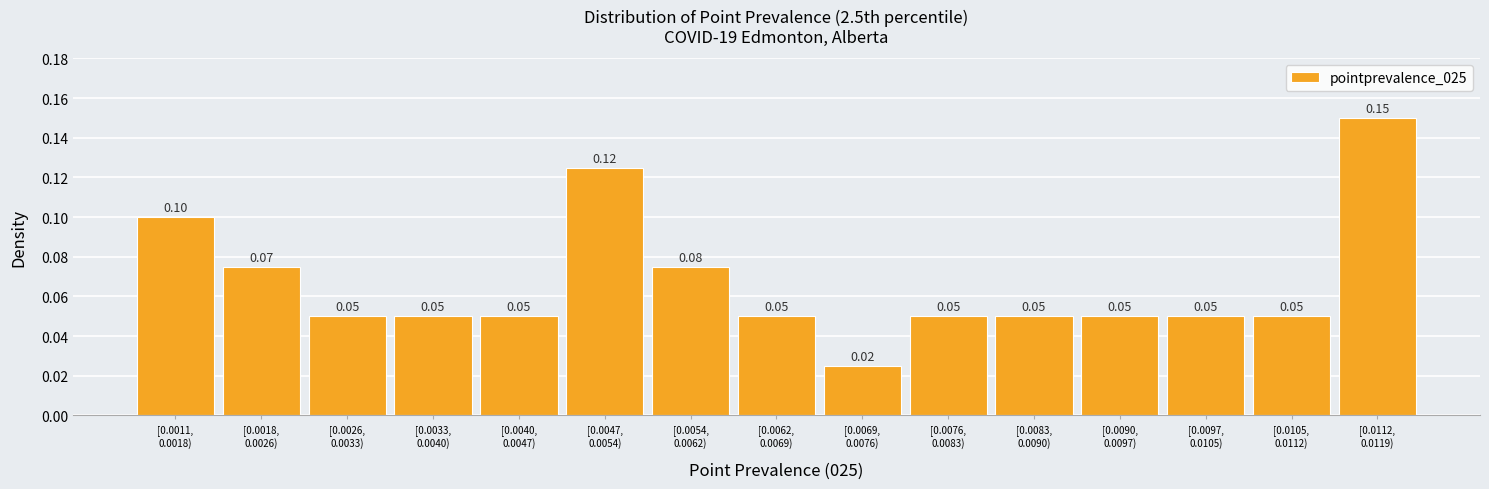

What is the sum of all values?

1.0